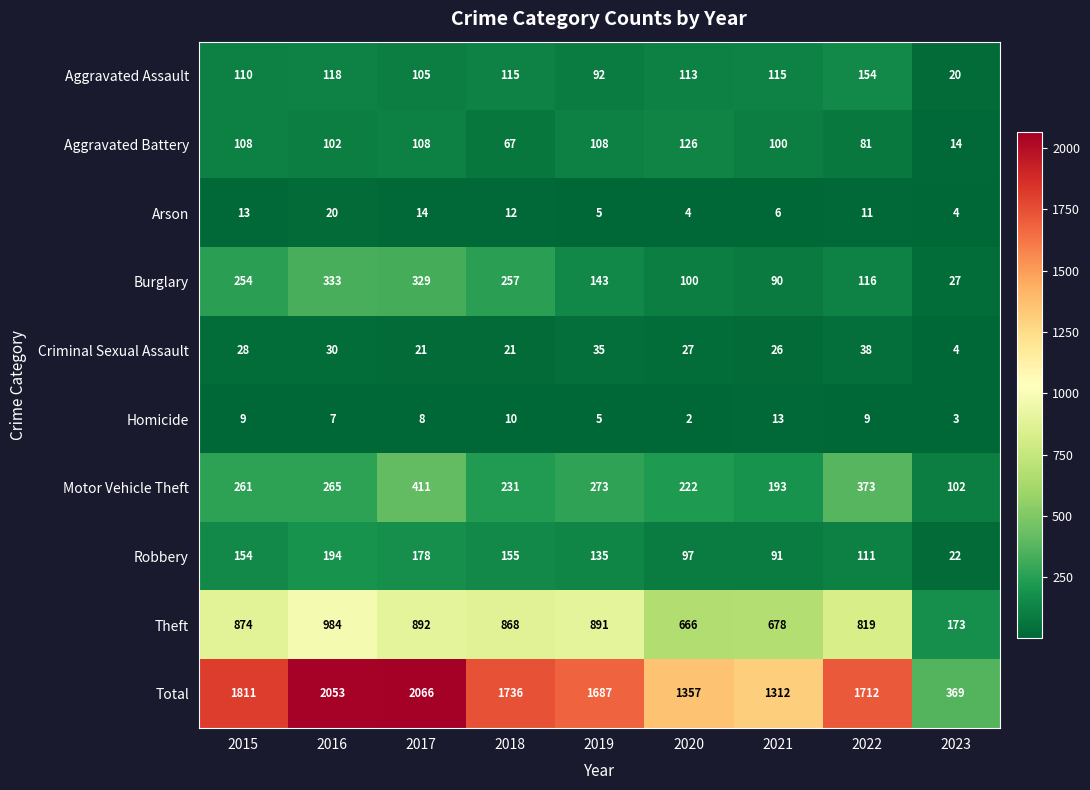

What is the average value of the Total series?

1567